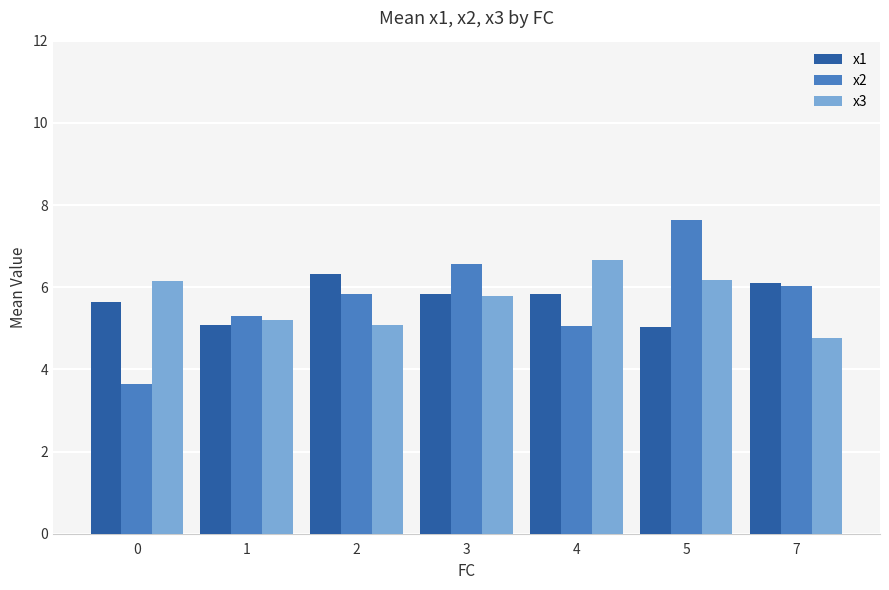

What is the value of the x3 bar at the 4th from the left?

5.8